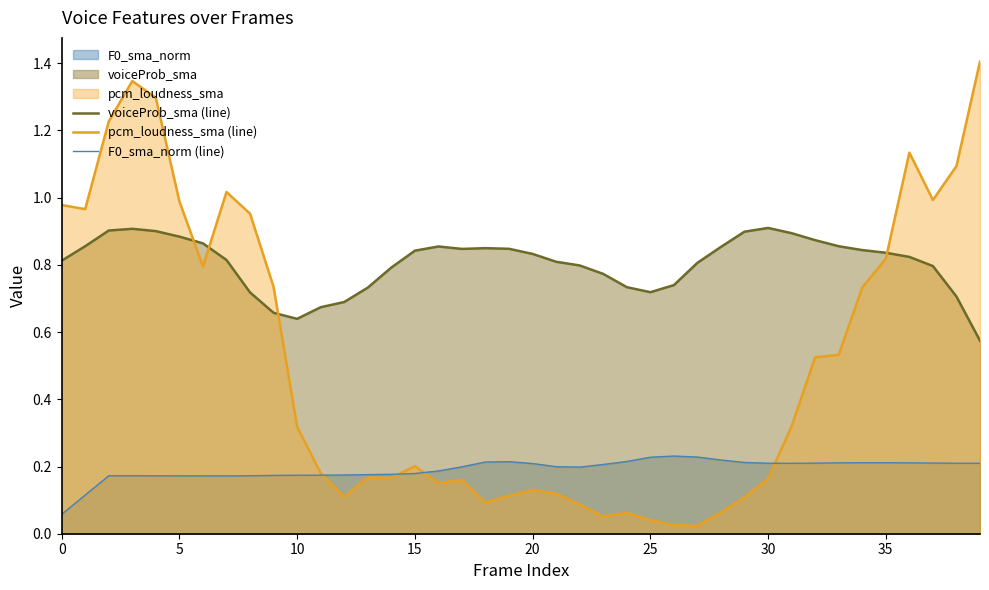

What is the highest value of the F0_sma_norm (line) series?

0.2